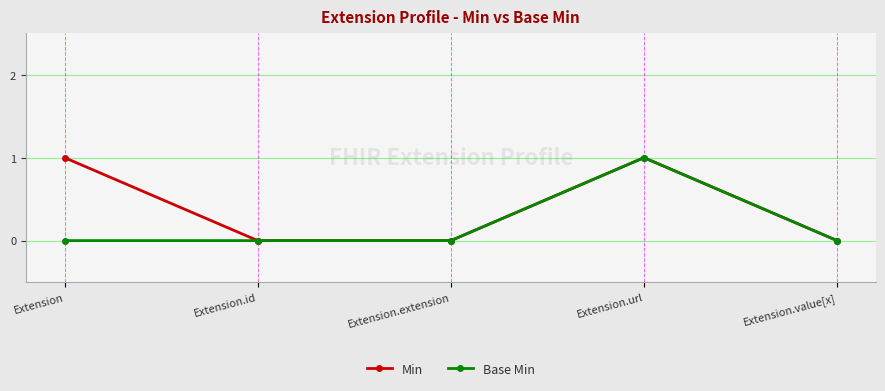

True or false: Min has more than 0 interior local peaks.

True